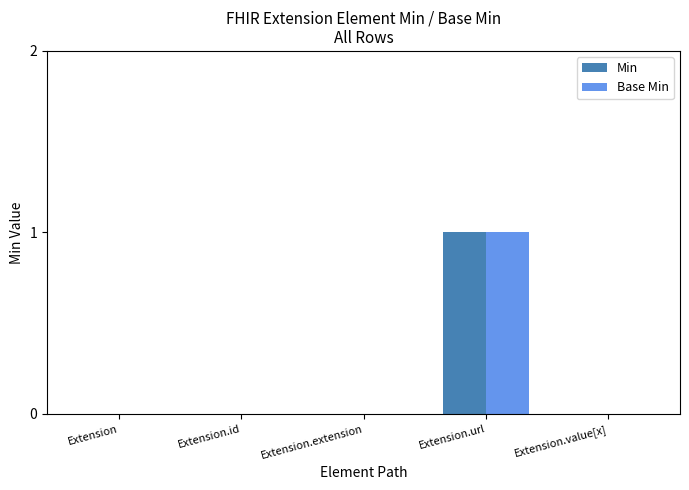

Is the value of Min at Extension.id greater than the value of Base Min at Extension.url?

No